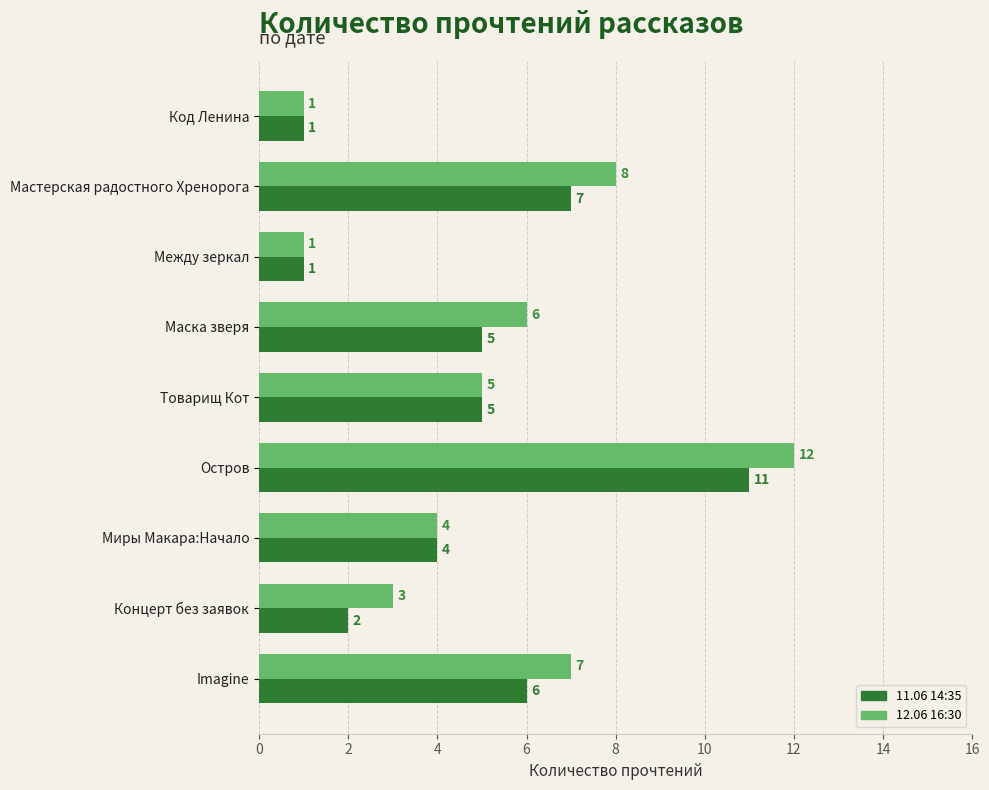

What value does the 12.06 16:30 series have at Маска зверя, to the nearest 10?

10